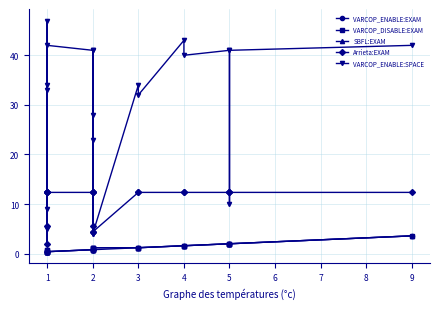

What is the greatest value displayed?

47.0